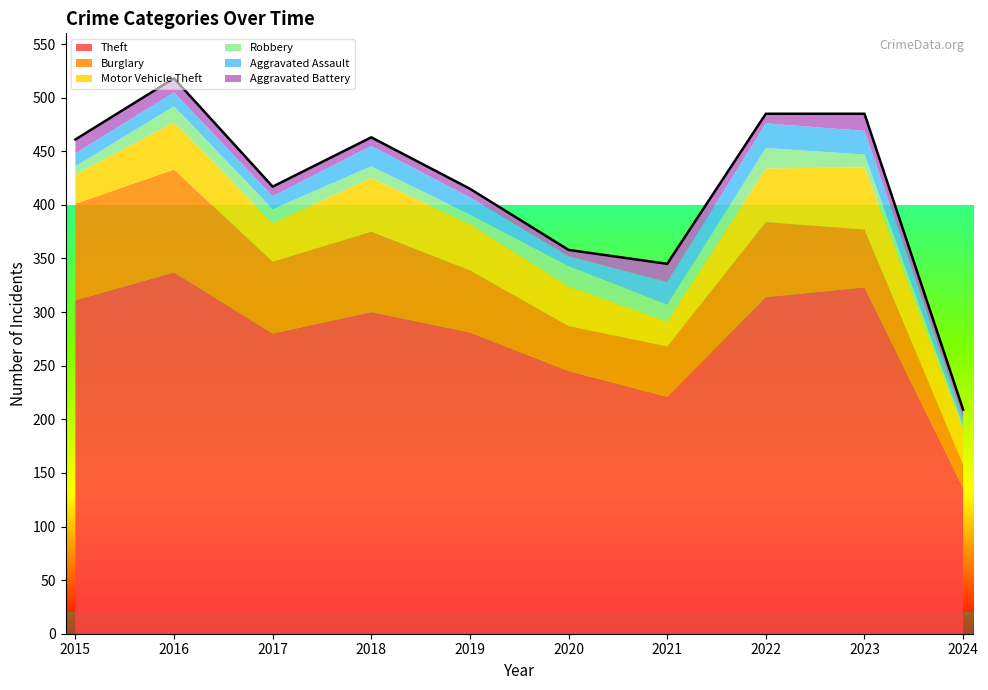

What are all the series names shown in the legend?

Theft, Burglary, Motor Vehicle Theft, Robbery, Aggravated Assault, Aggravated Battery